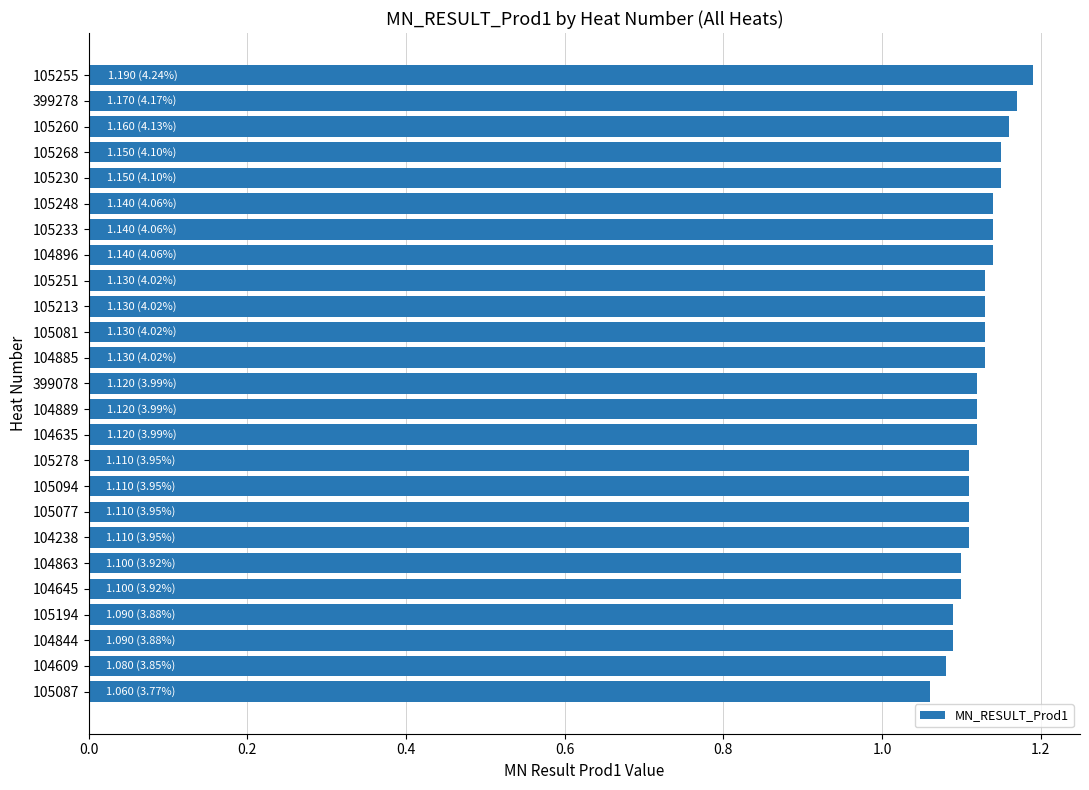

What is the label of the 16th bar from the top?

105278